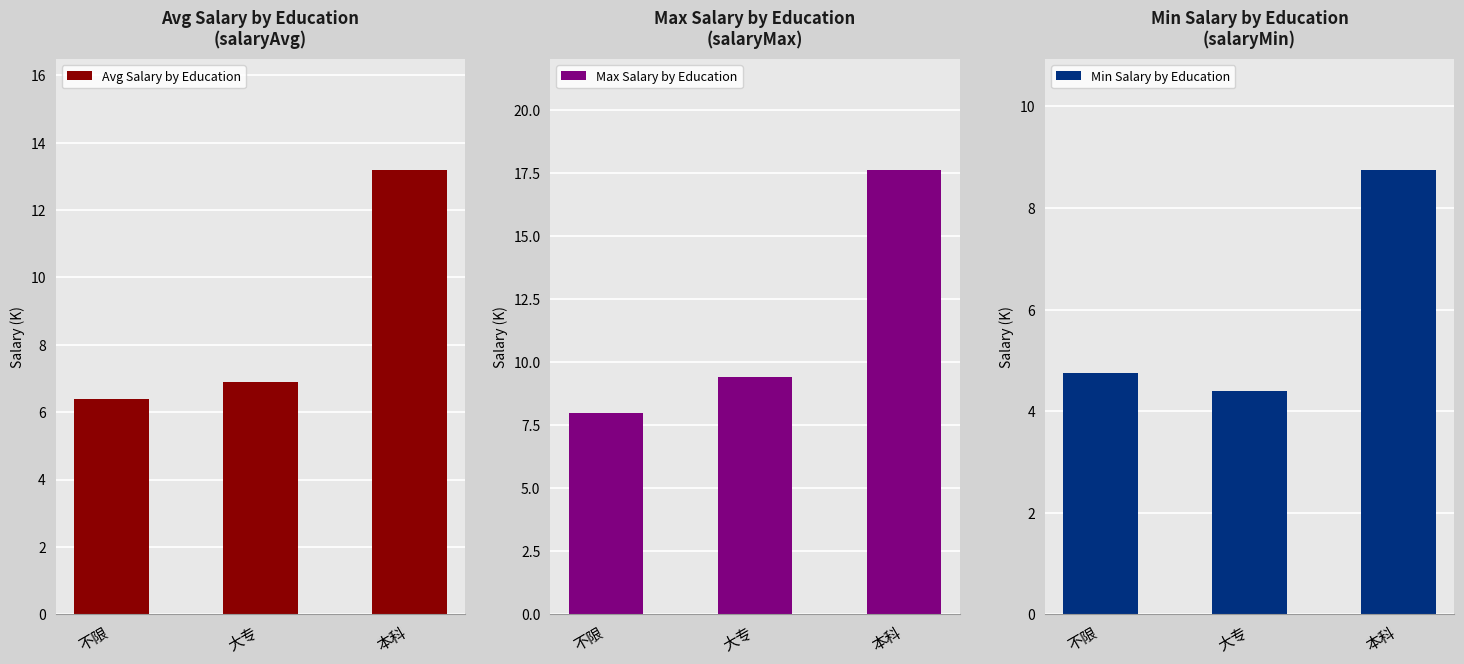

Which category has the highest value in the Max Salary by Education series?

本科